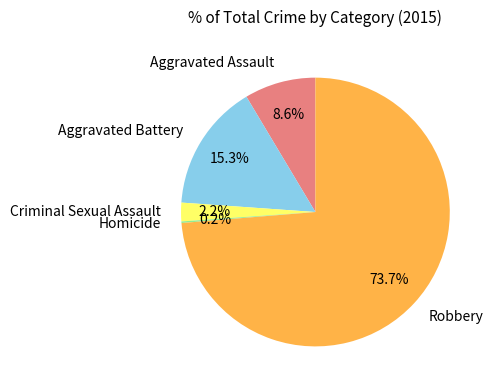

Which has a higher value, Robbery or Criminal Sexual Assault?

Robbery